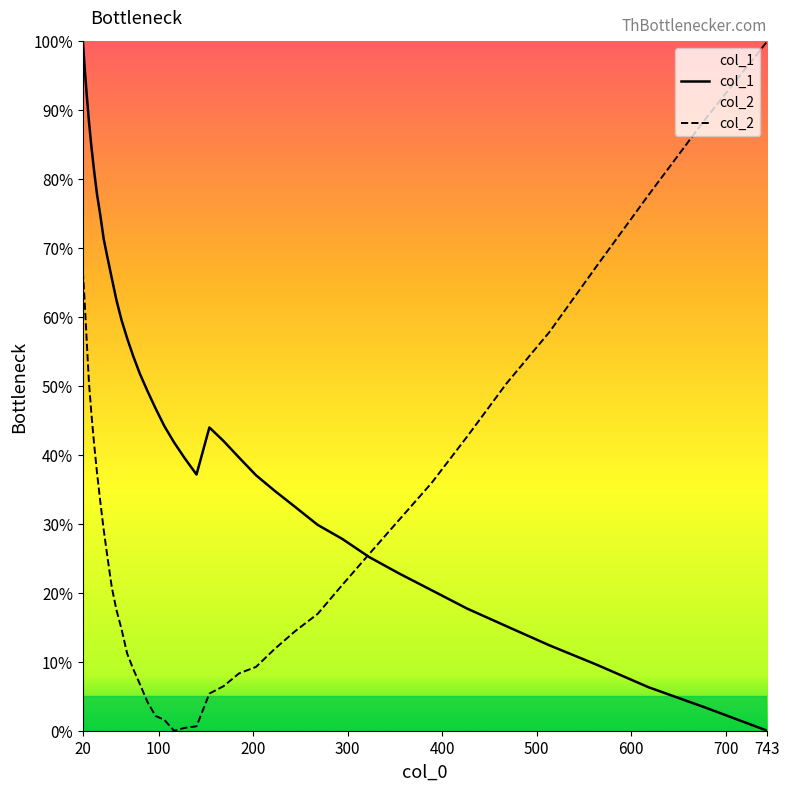

What is the highest value of the col_2 series?

100.0